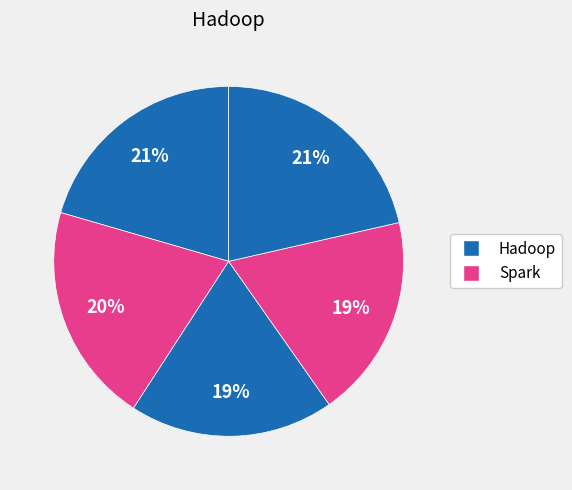

How many slices are in this pie chart?

5